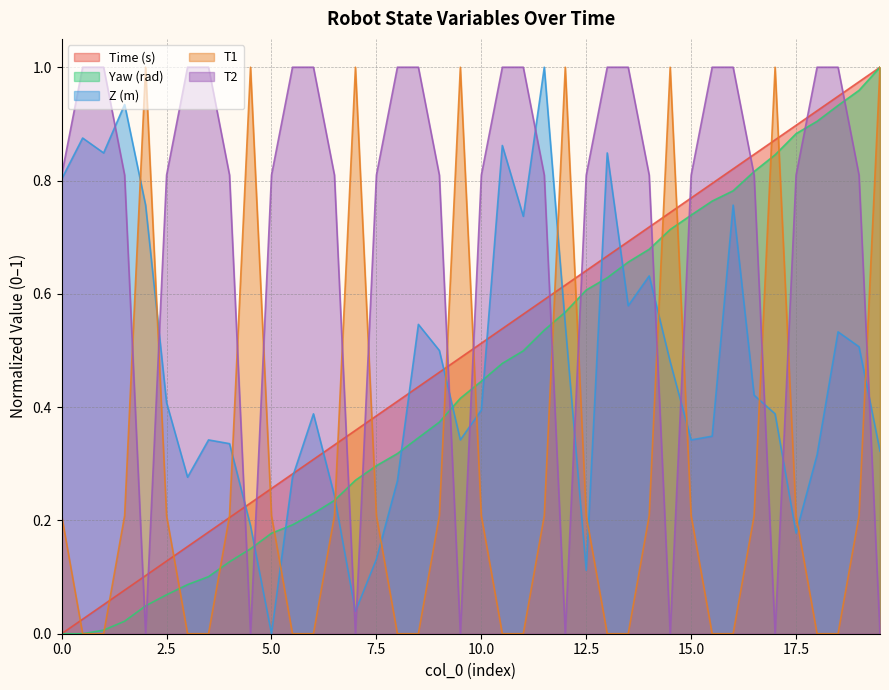

Does the chart have visible grid lines?

Yes